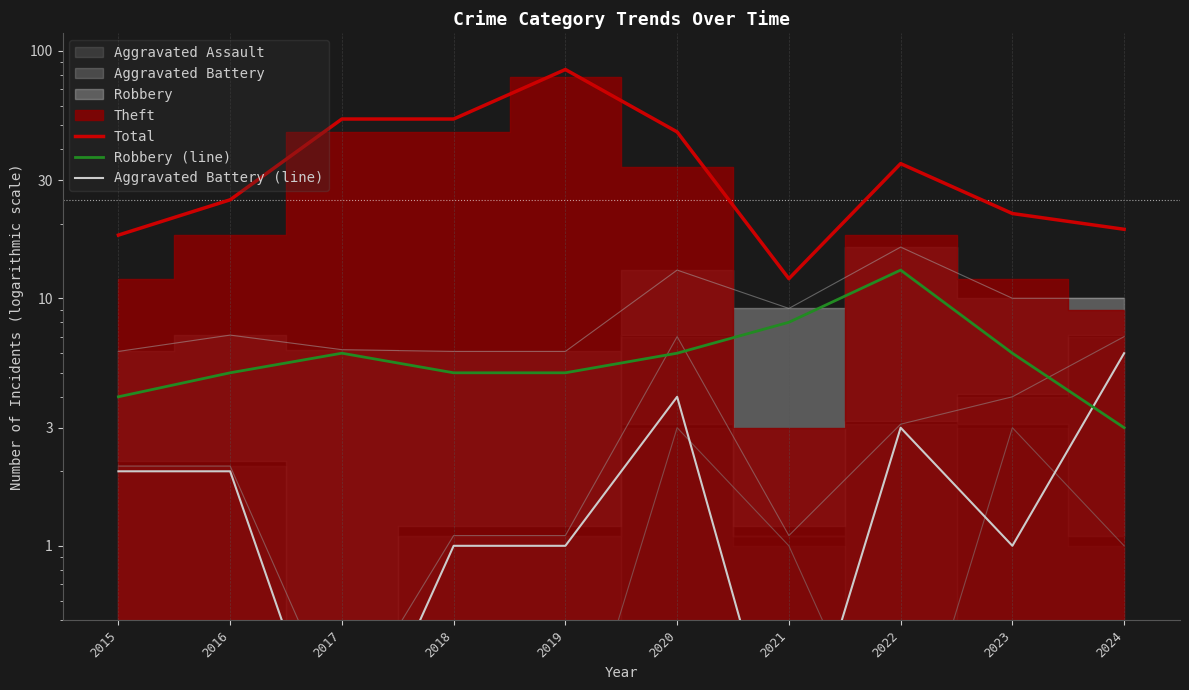

Reading left to right, extract all data points from this chart.

Total: 18.0	25.0	53.0	53.0	84.0	47.0	12.0	35.0	22.0	19.0
Robbery (line): 4.0	5.0	6.0	5.0	5.0	6.0	8.0	13.0	6.0	3.0
Aggravated Battery (line): 2.0	2.0	0.1	1.0	1.0	4.0	0.1	3.0	1.0	6.0